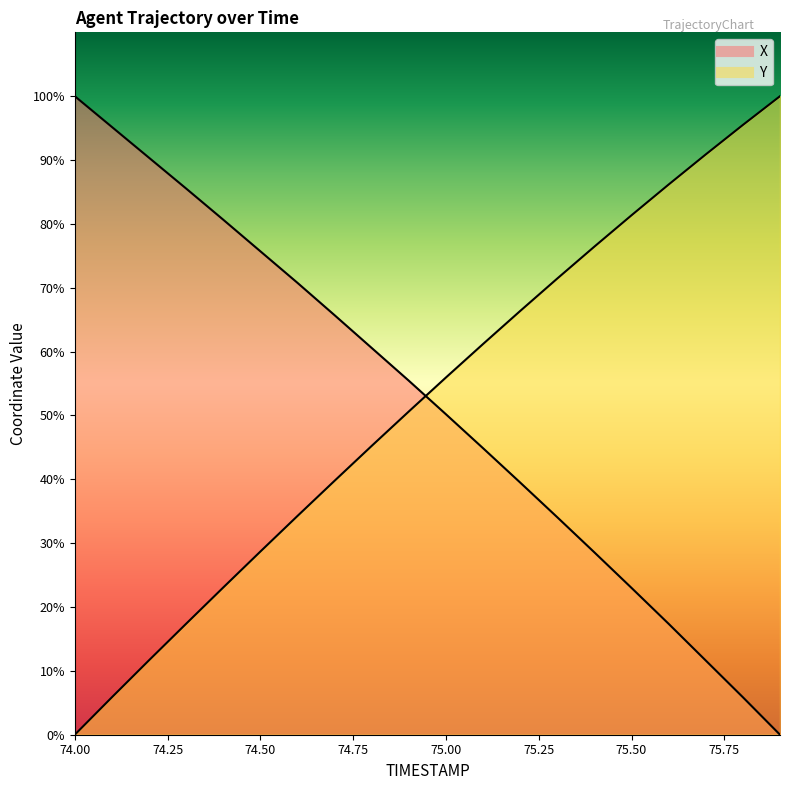

What are all the series names shown in the legend?

X, Y